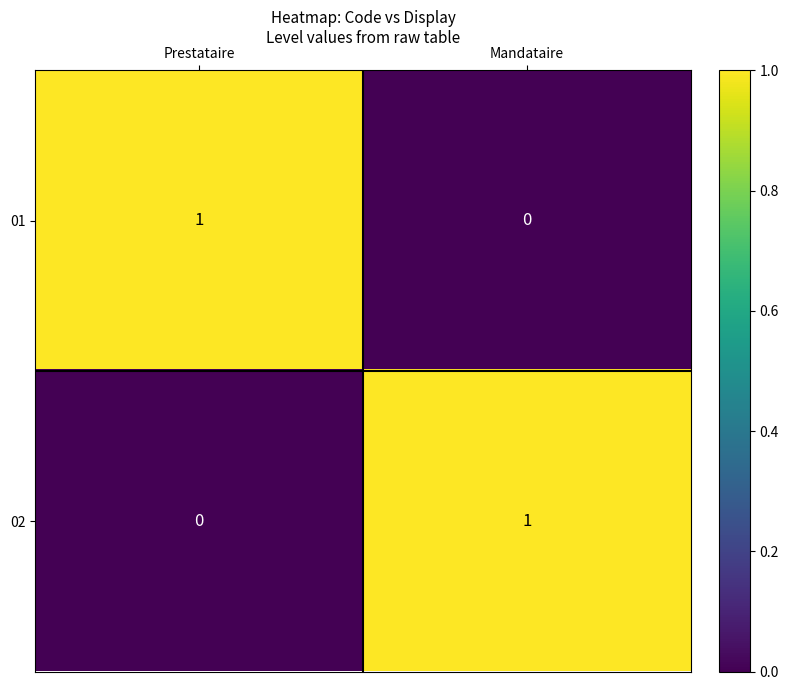

What is the greatest value displayed?

1